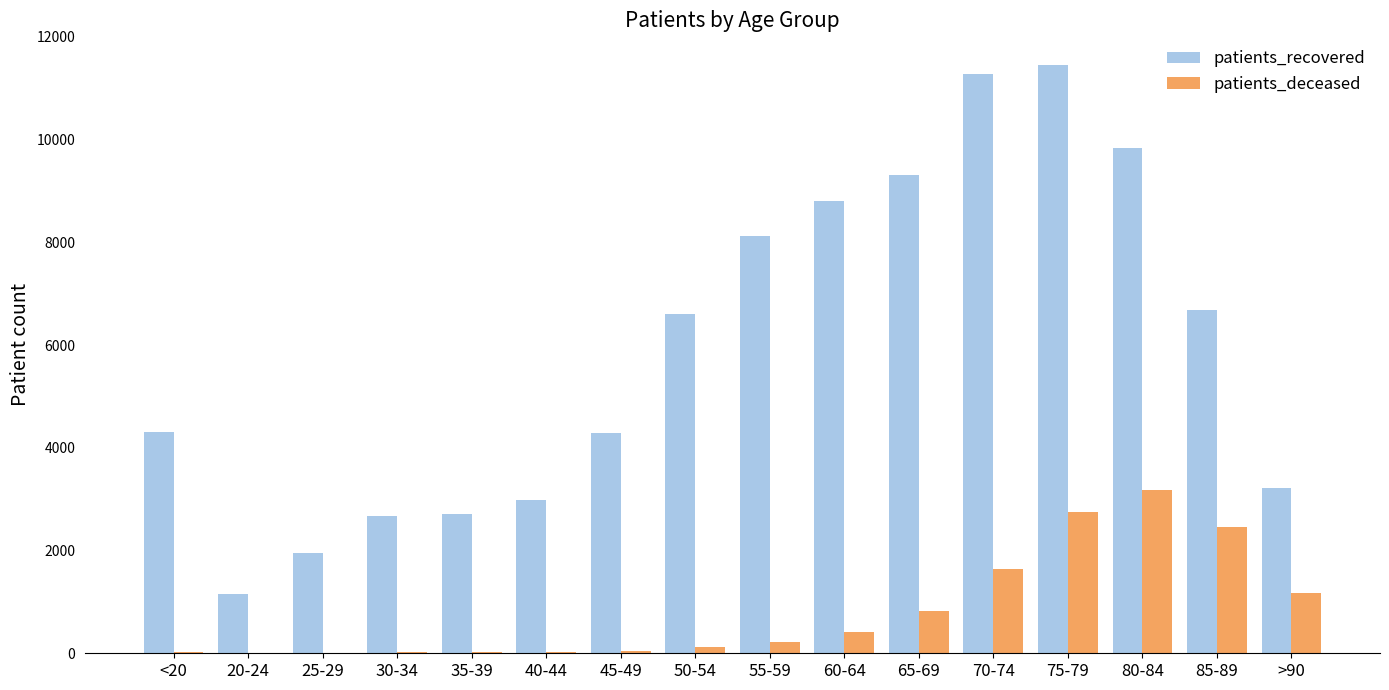

What is the sum of all patients_deceased values?

12866